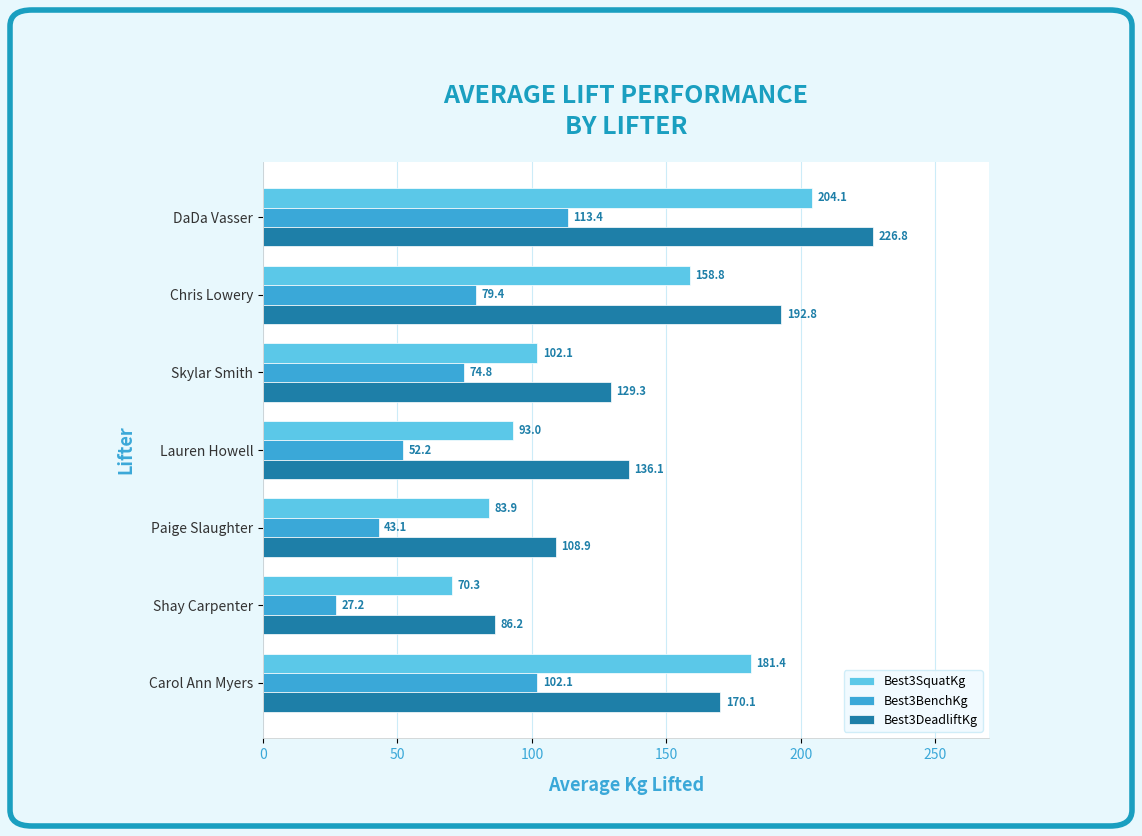

Is it true that Best3BenchKg equals 109.3 at Skylar Smith?

False